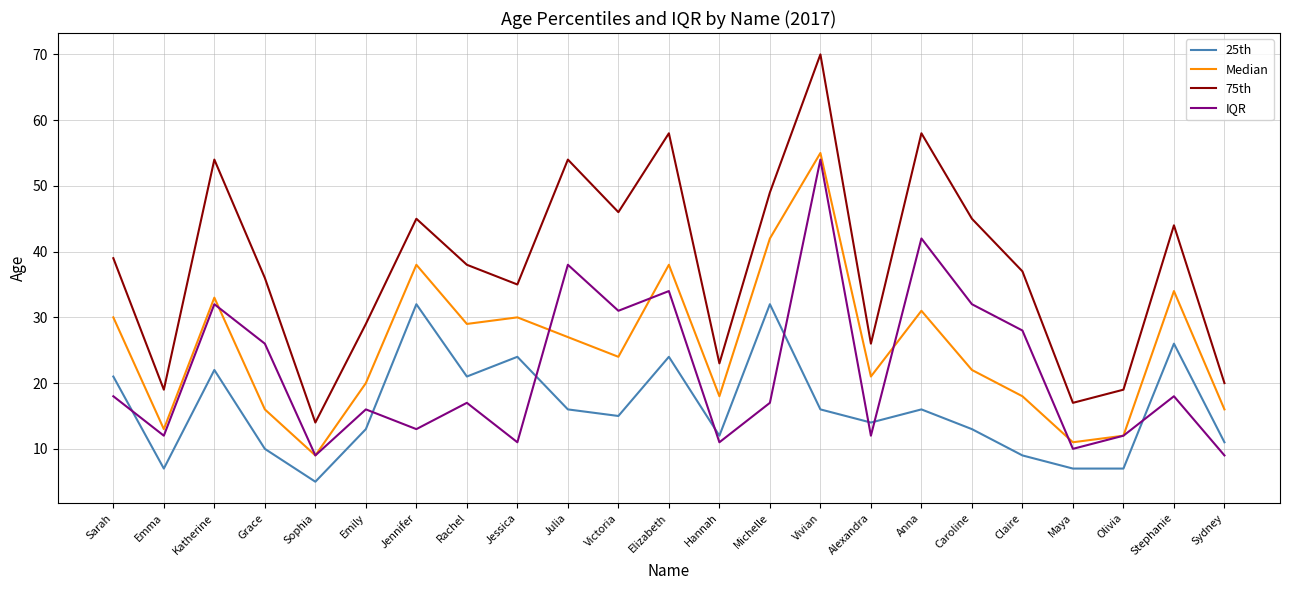

What are all the series names shown in the legend?

25th, Median, 75th, IQR